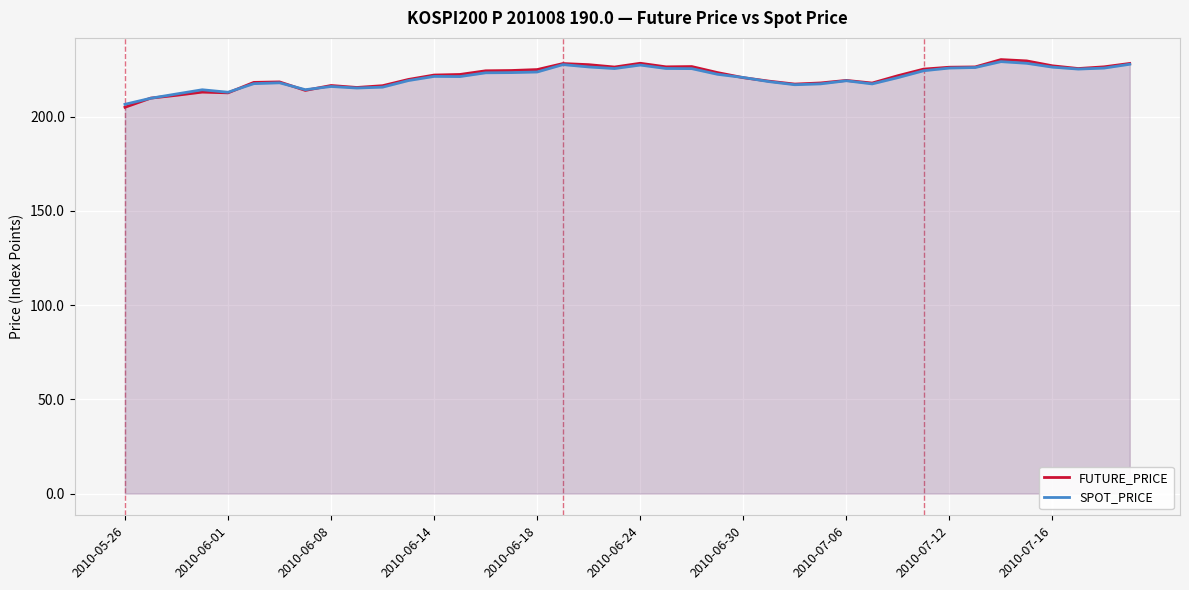

How many lines are shown in the chart?

2